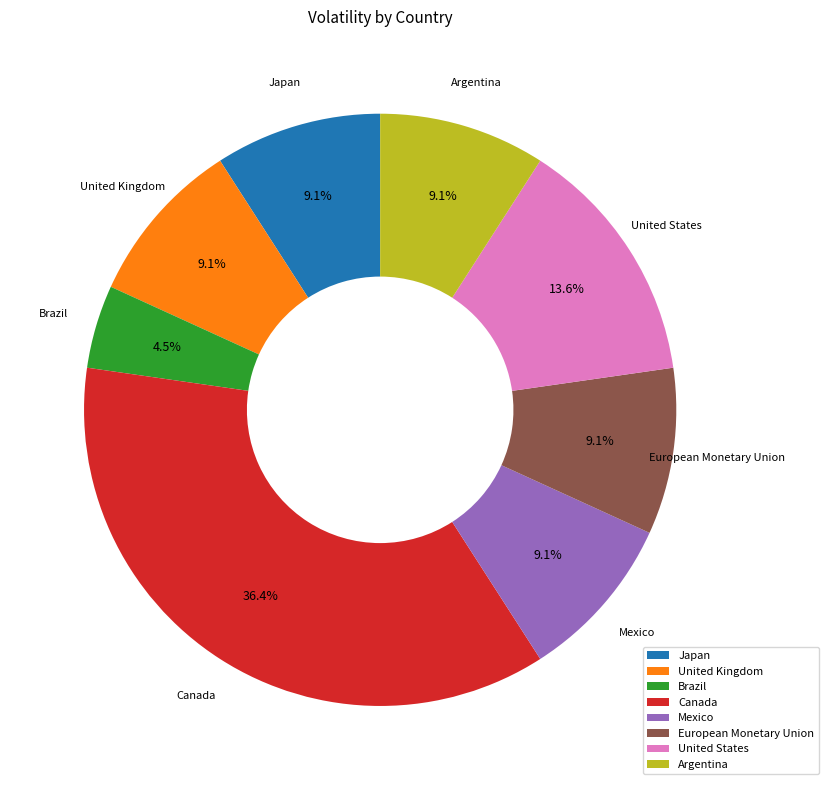

Count the number of slices in the pie.

8